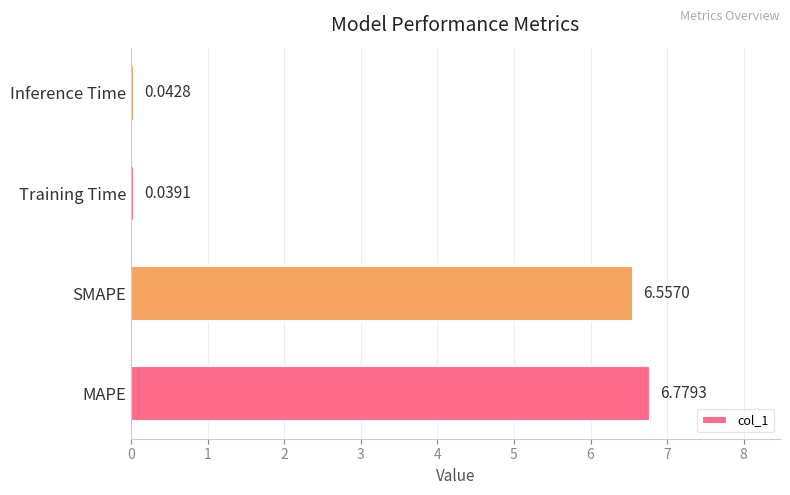

What is the change in value from SMAPE to Training Time?

-6.5